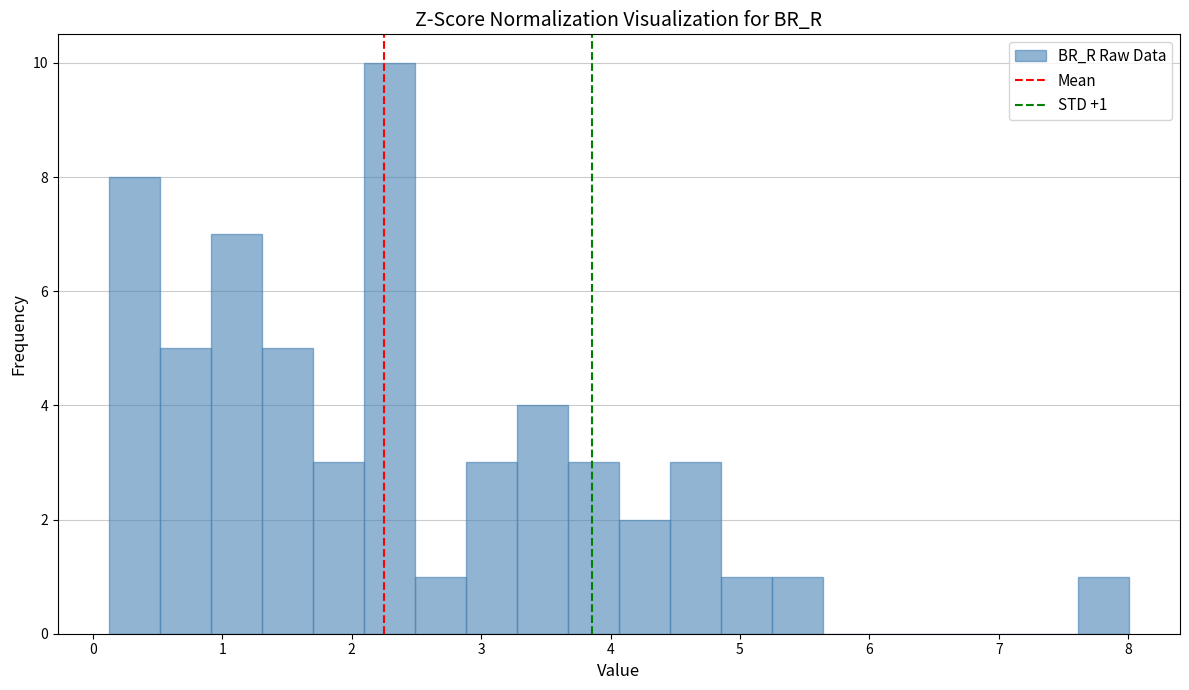

Read against the x-axis, roughly where is the centre of the tallest bar?

2.3